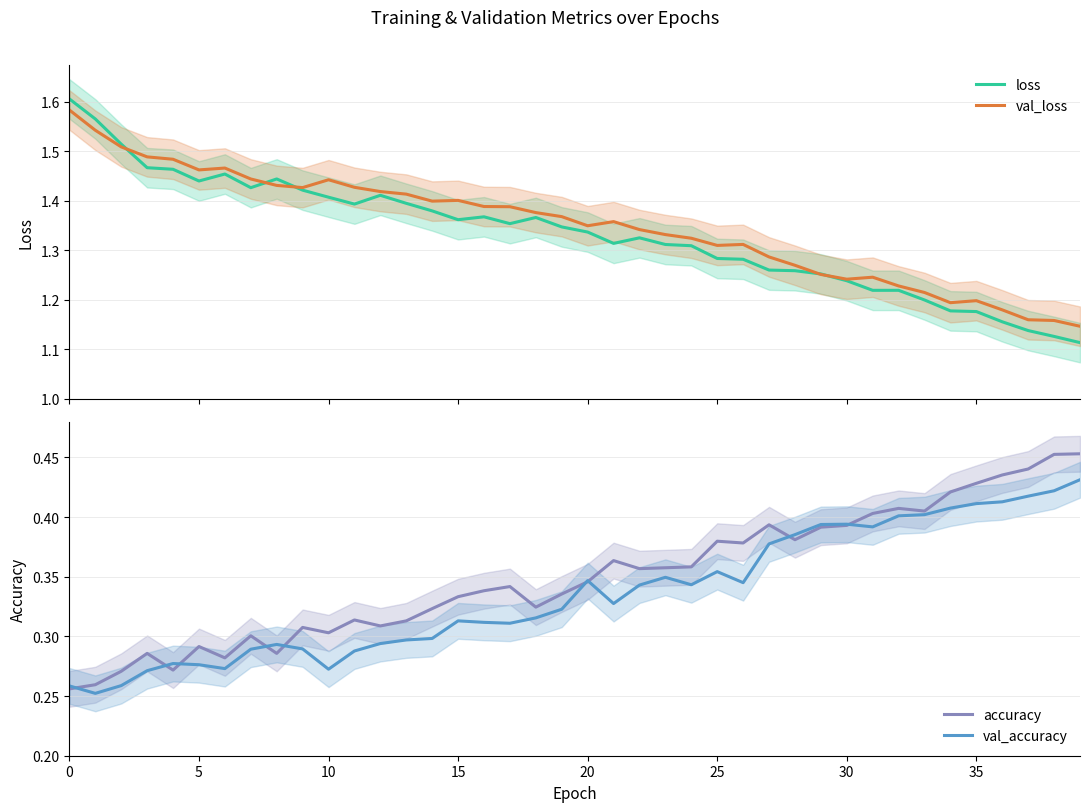

The value of val_loss at 13 is 1.4. True or false?

True